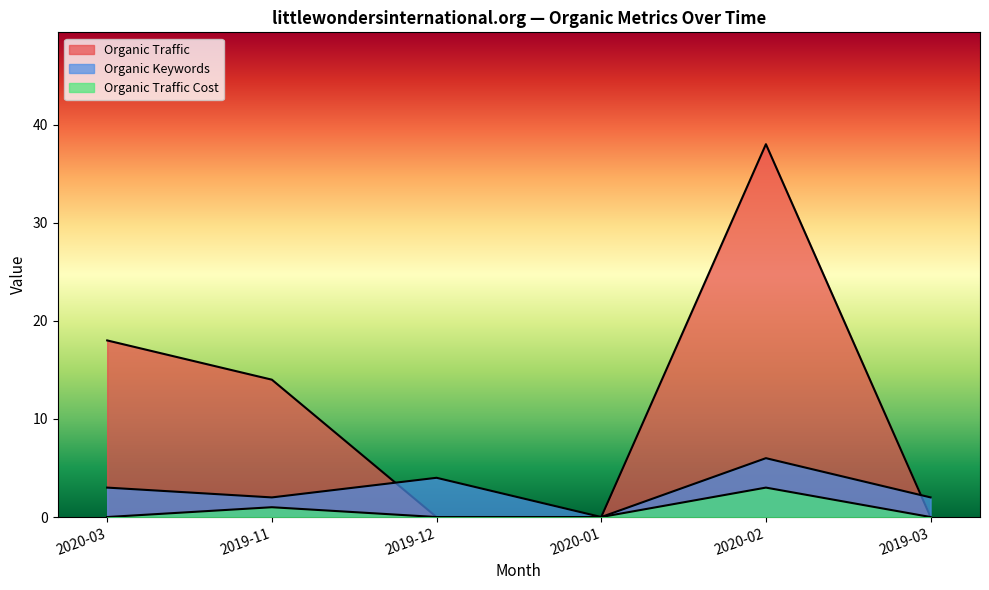

The Organic Traffic Cost series shows 1 at 2020-01. True or false?

False